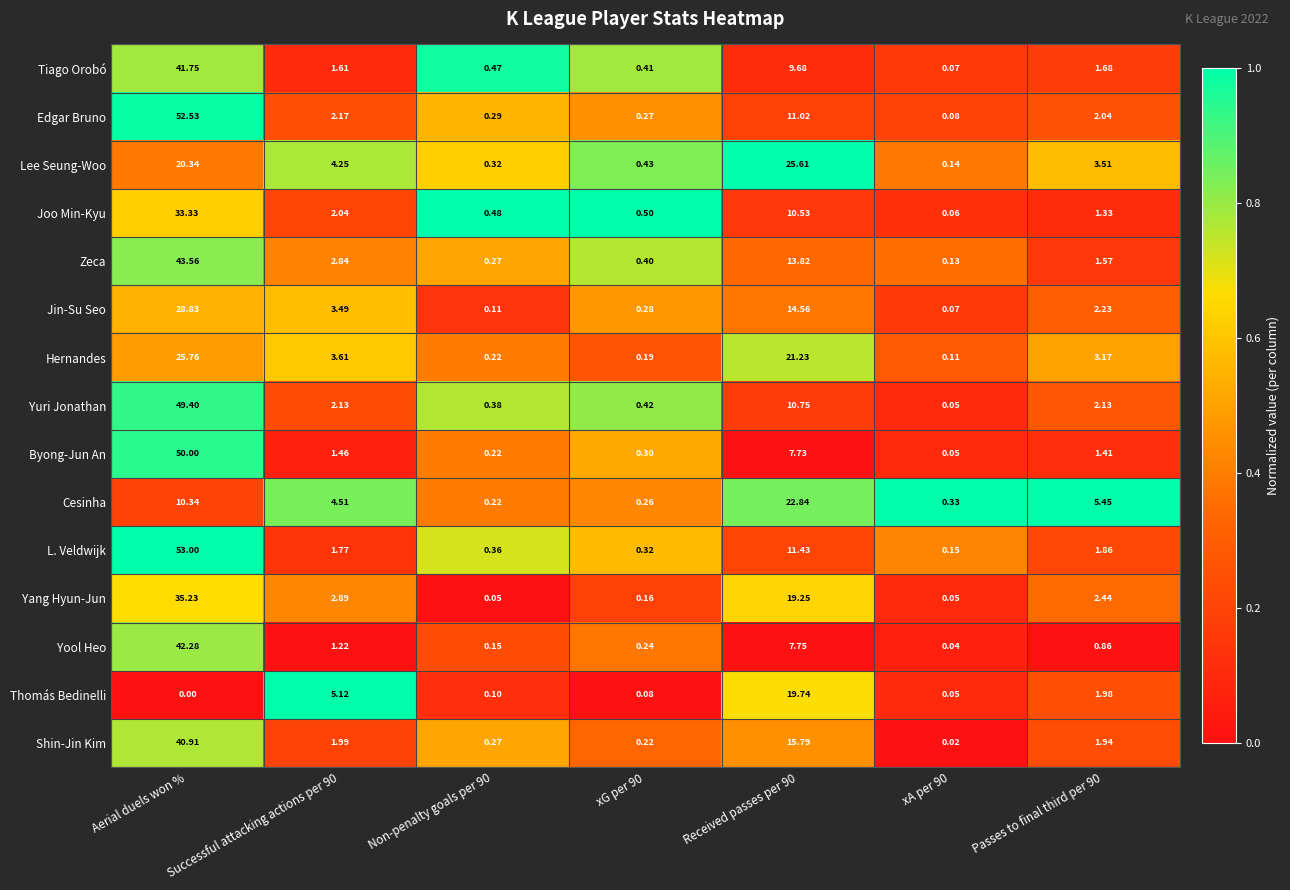

At which category is the sum across all series the highest?

Aerial duels won %